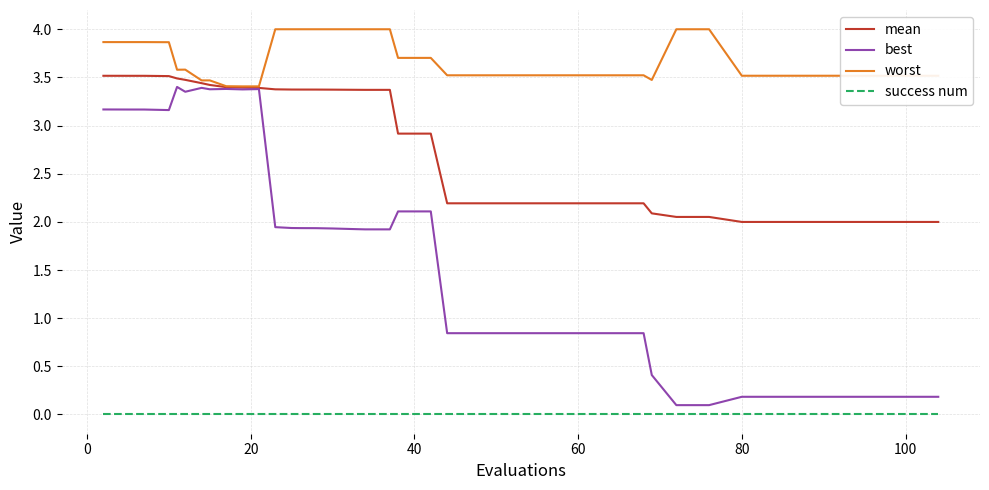

True or false: success num and worst intersect in this chart.

False